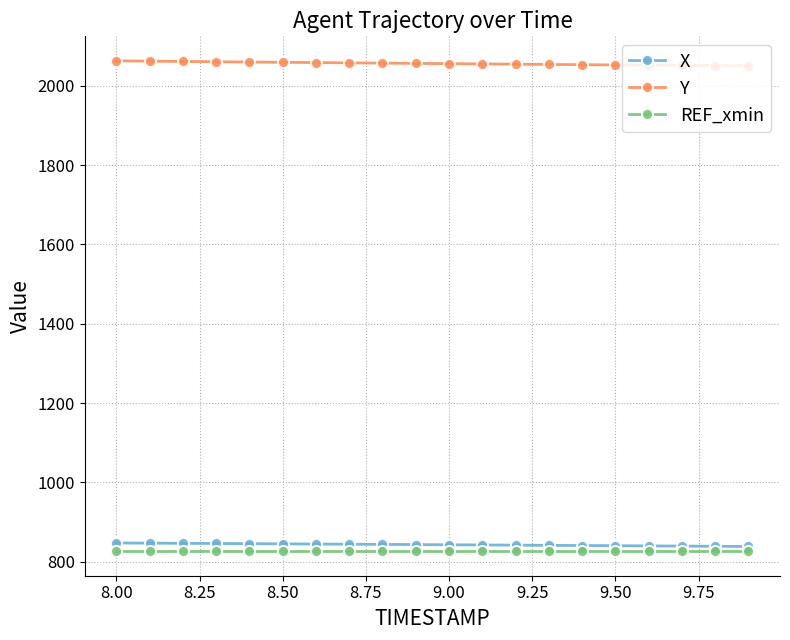

What is the greatest value displayed?

2062.5